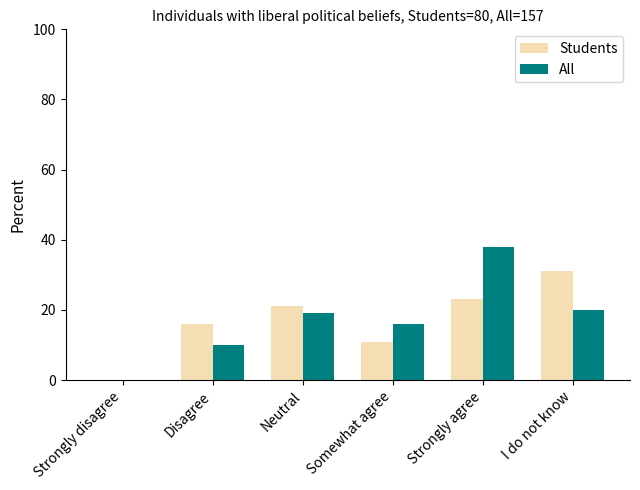

Where is Students nearest to the value 15?

Disagree